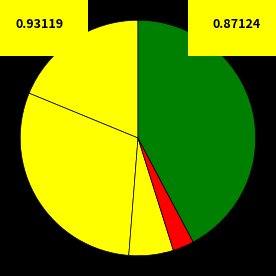

How many segments does this pie chart have?

5